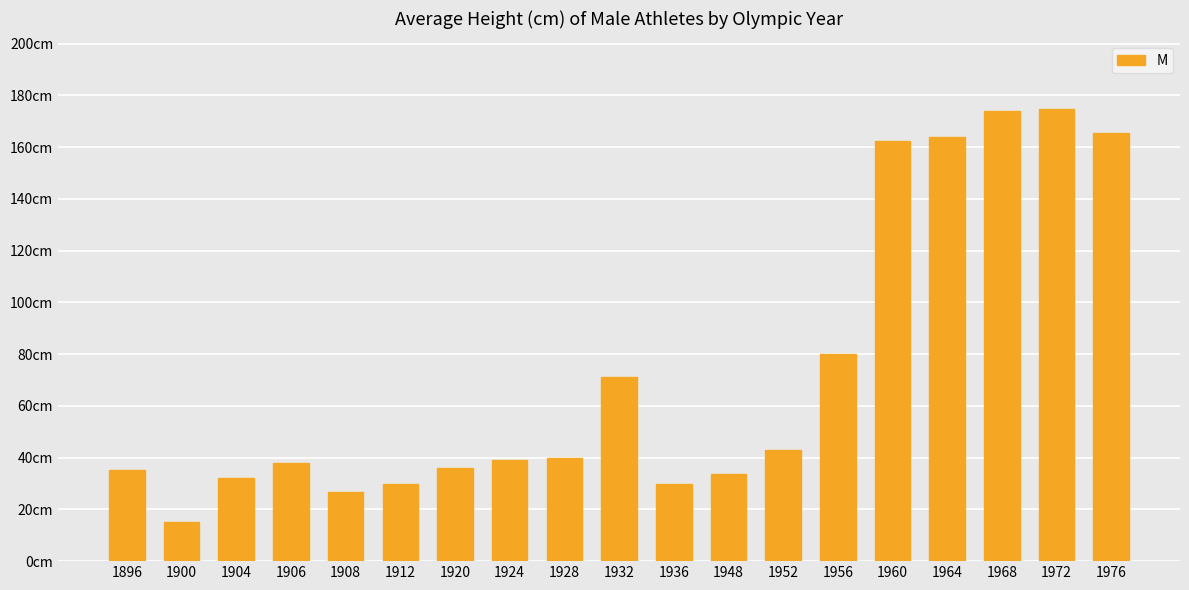

Are the bars horizontal?

No